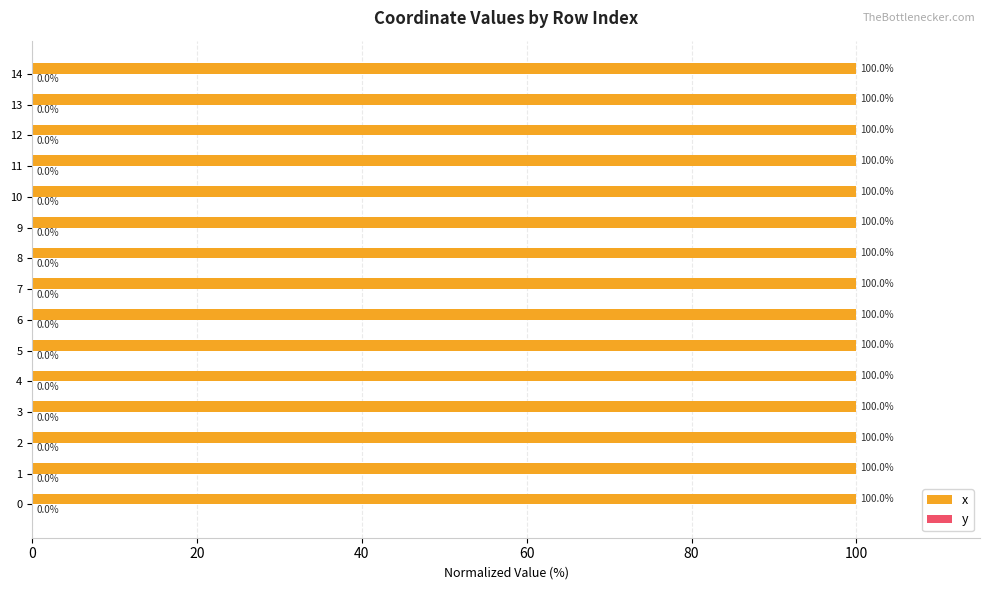

What is the total value across all series at 1?

100.0